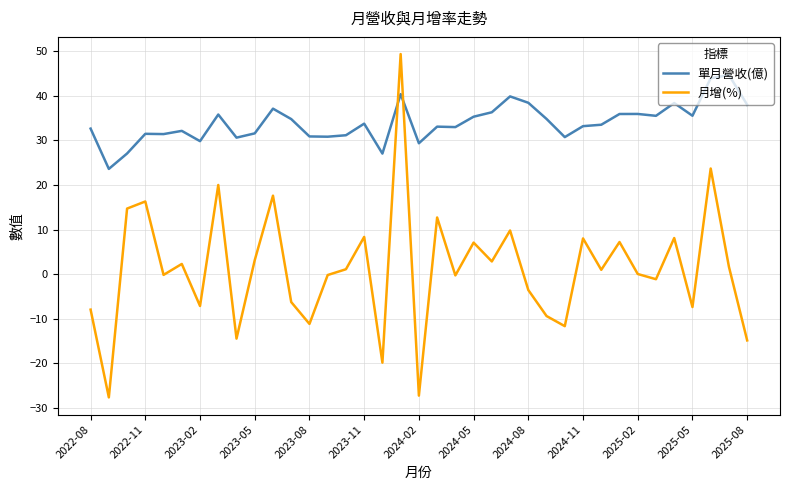

List the series in order of their peak value, highest first.

月增(%), 單月營收(億)